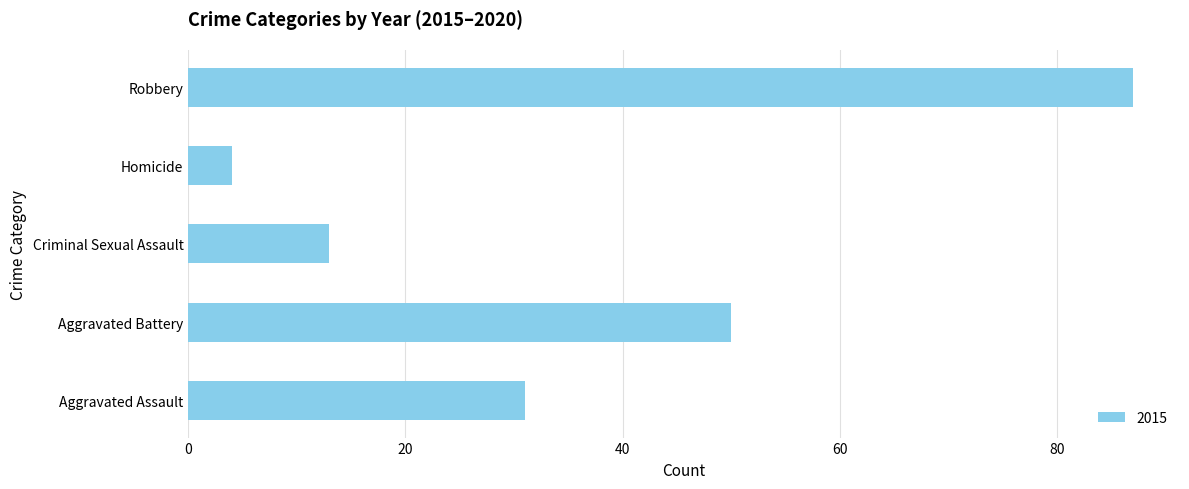

Reading top to bottom, extract all data points from this chart.

Robbery=87	Homicide=4	Criminal Sexual Assault=13	Aggravated Battery=50	Aggravated Assault=31